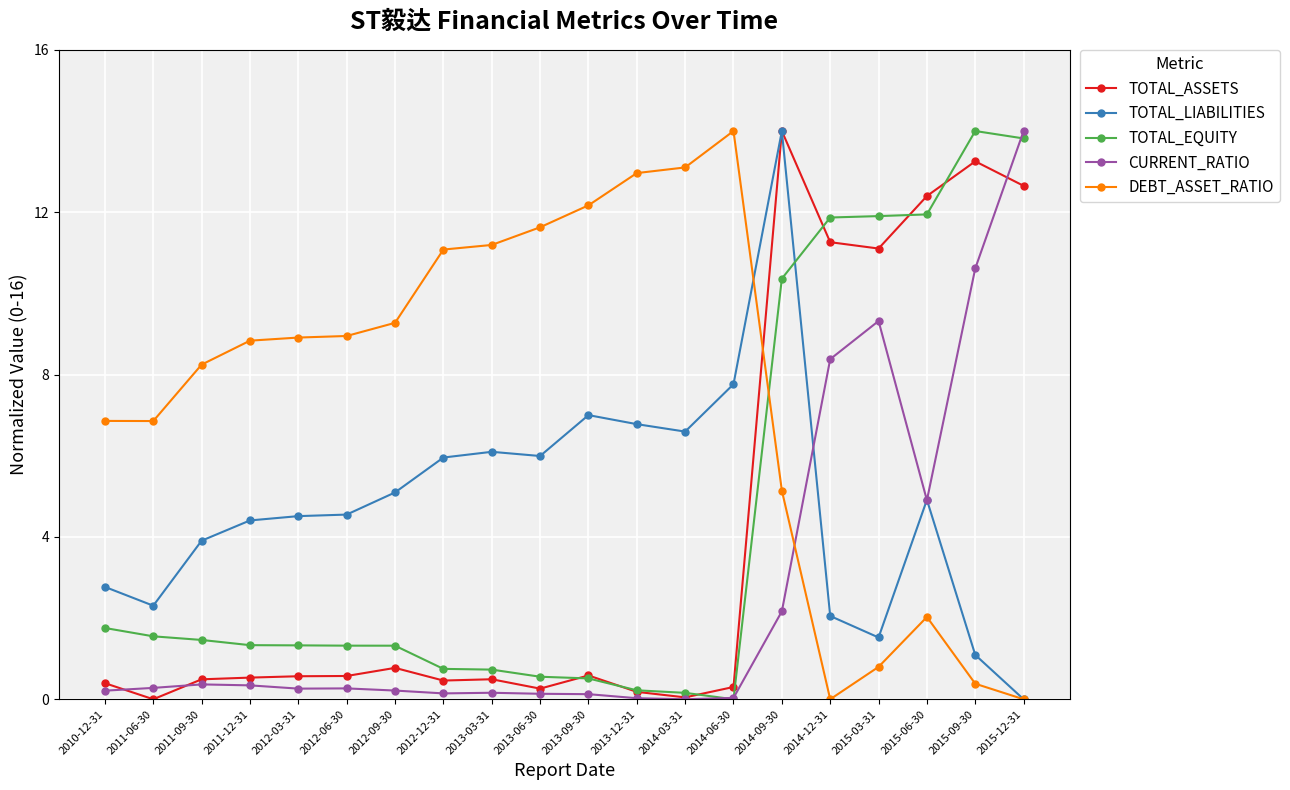

What is the difference between the maximum and minimum values in the DEBT_ASSET_RATIO series?

14.0